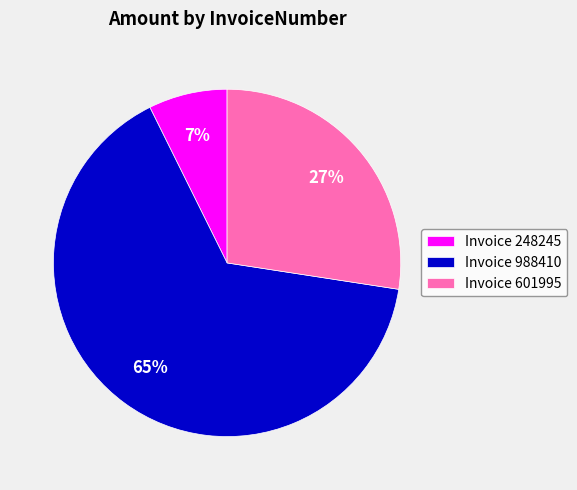

Count the number of slices in the pie.

3